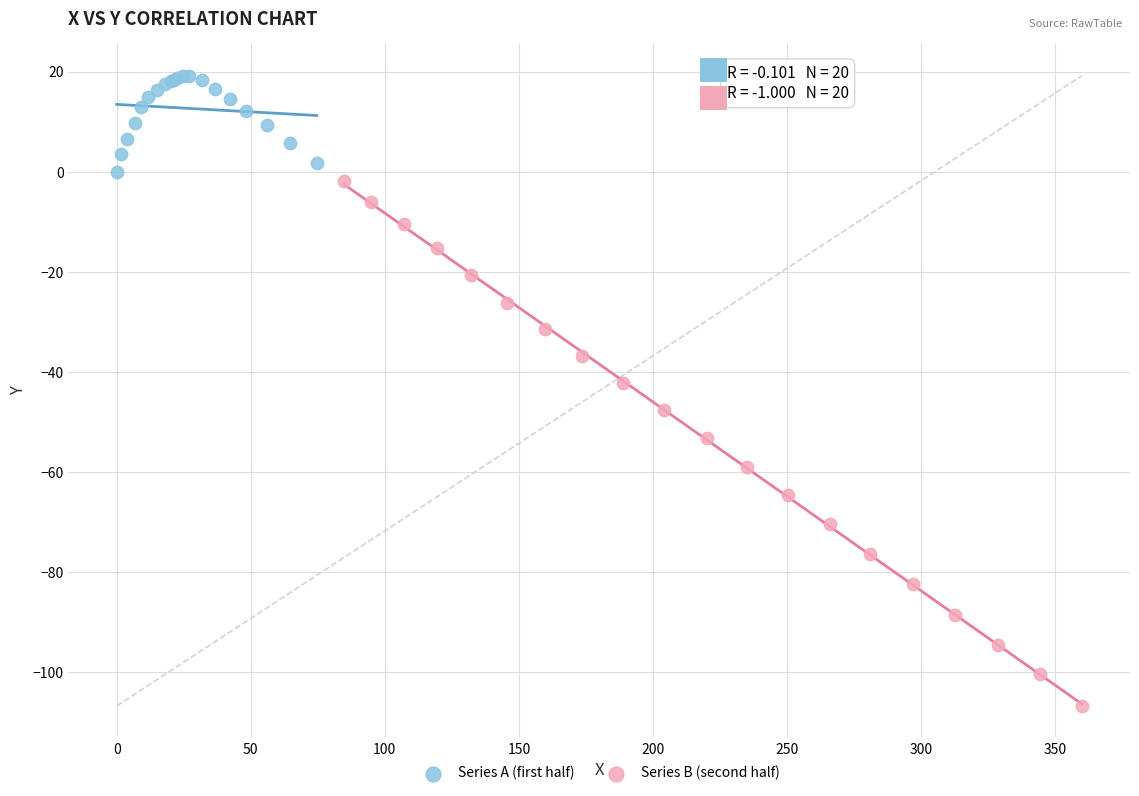

Which series contains the highest Y value?

Series A (first half)